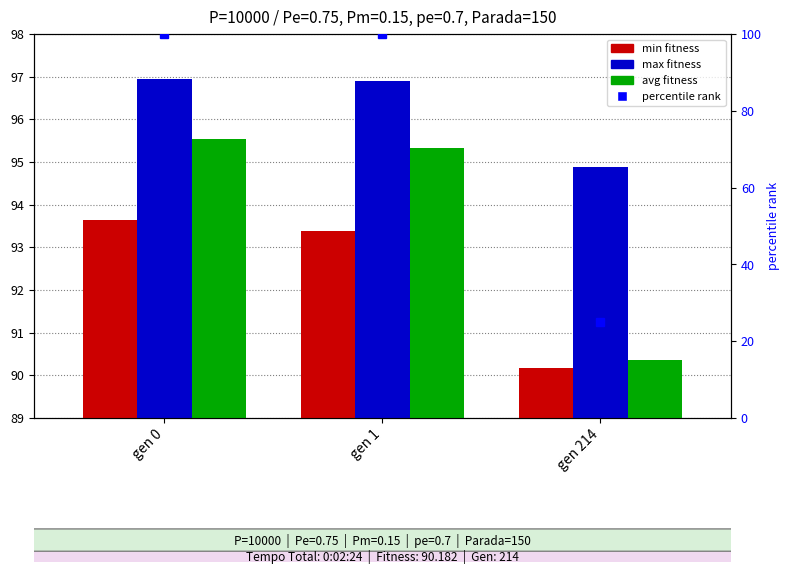

What is the total value across all series at gen 1?

285.6